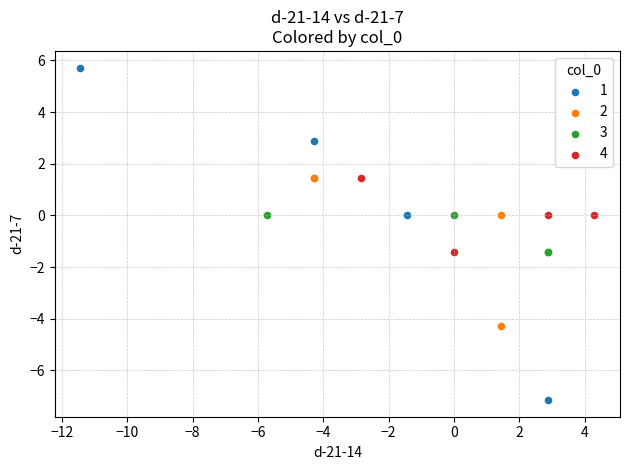

Which series has the largest Y range (max minus min)?

1